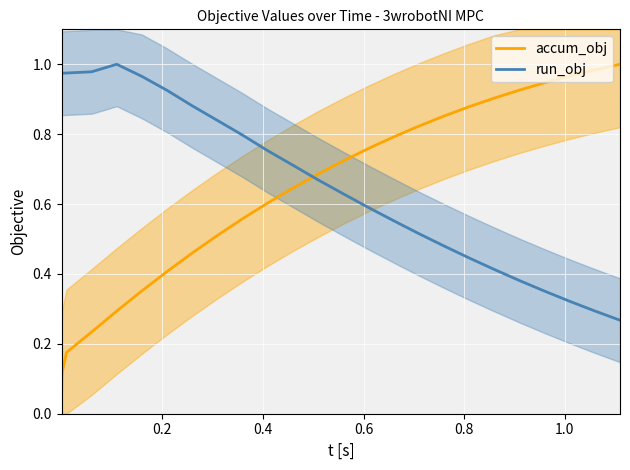

What are all the series names shown in the legend?

accum_obj, run_obj